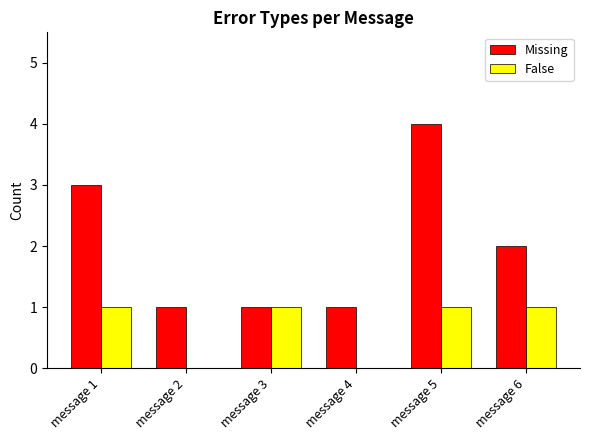

What is the greatest value displayed?

4